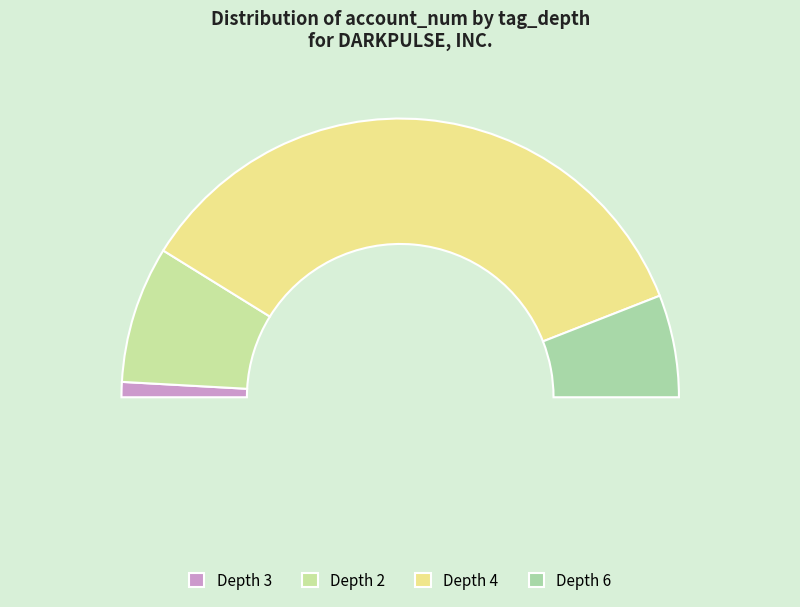

Between Depth 6 and Depth 3, which is larger?

Depth 6